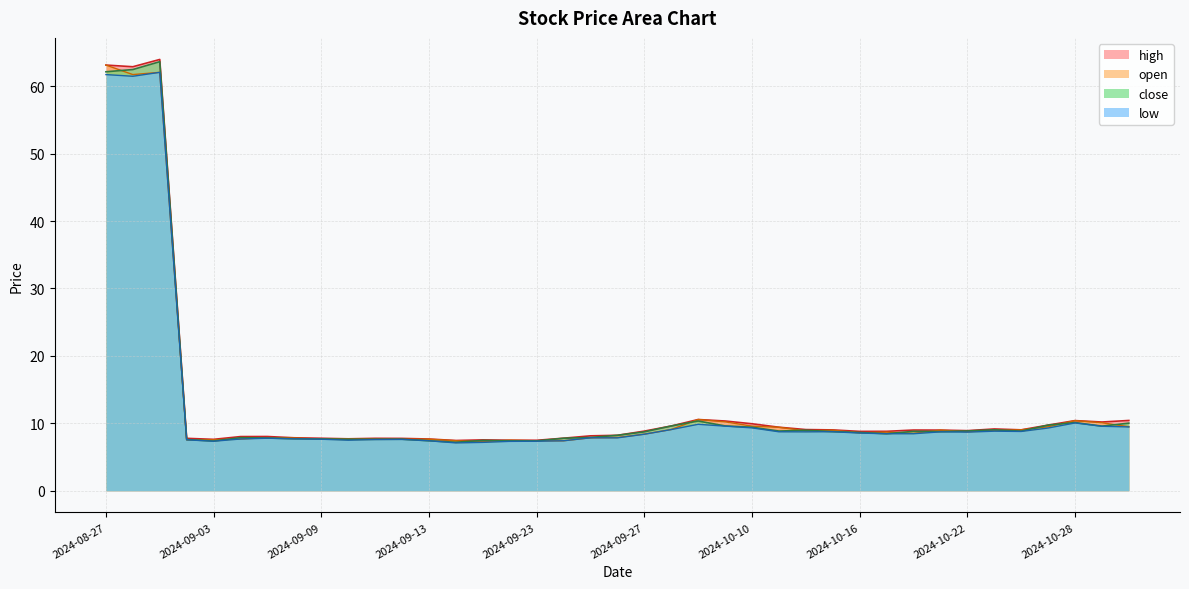

True or false: open has more than 2 interior local peaks.

True